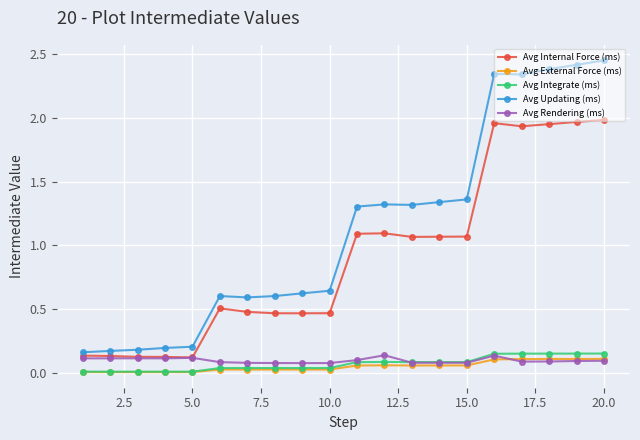

True or false: Avg Updating (ms) and Avg Integrate (ms) cross at least once.

False